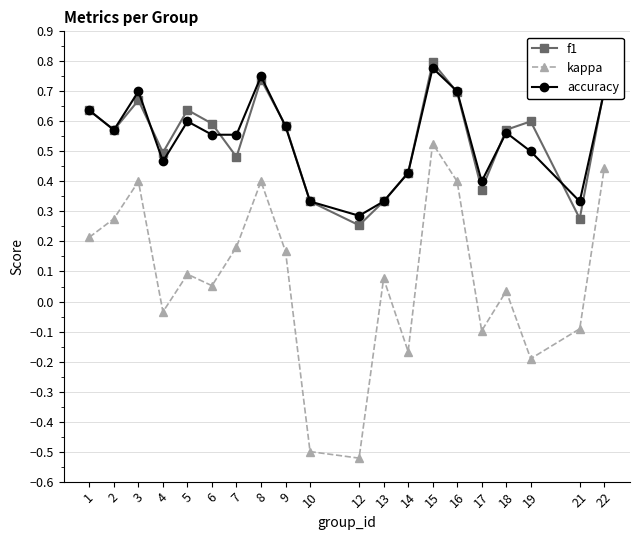

Which category has the highest value across all series?

15